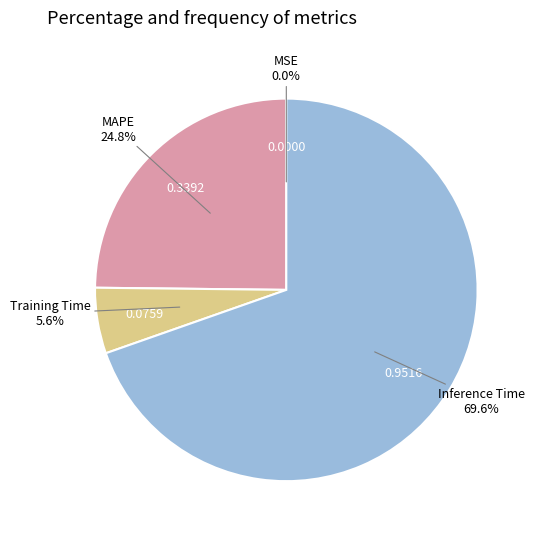

Is there a majority slice in this chart?

Yes